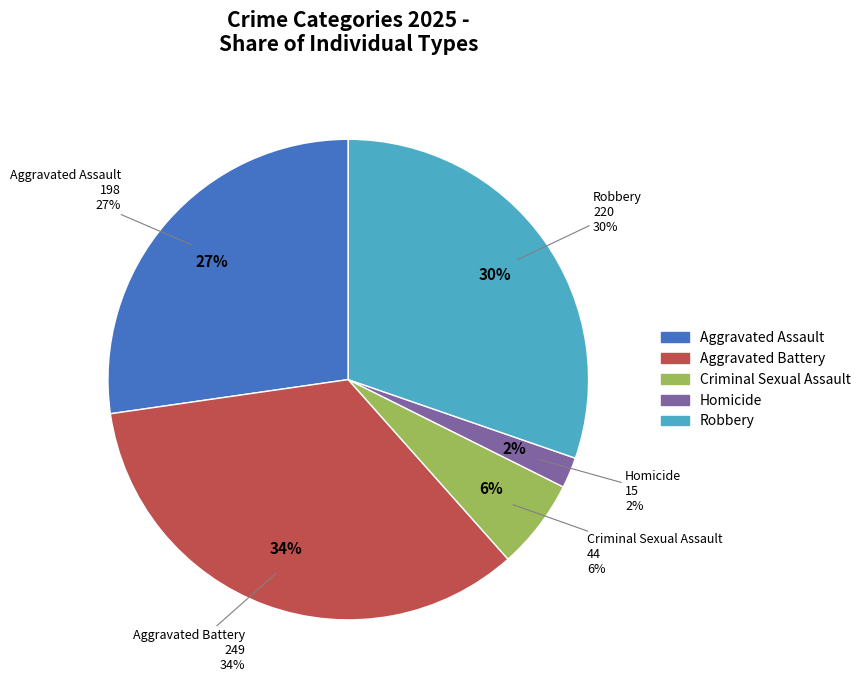

Do Aggravated Assault and Homicide together represent more than half of the pie?

No